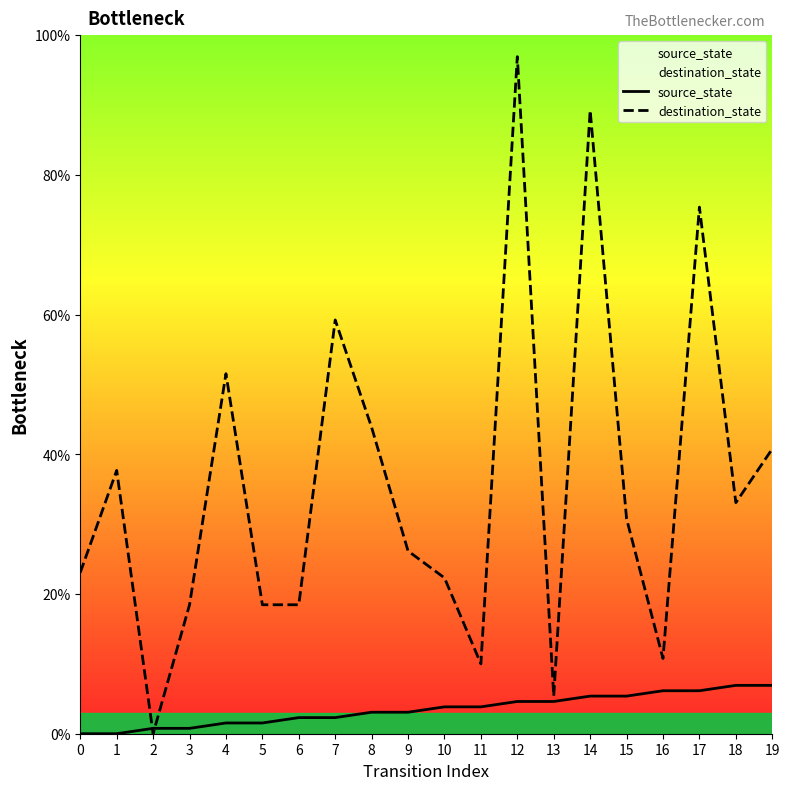

True or false: source_state has more than 0 points higher than both neighbors.

False